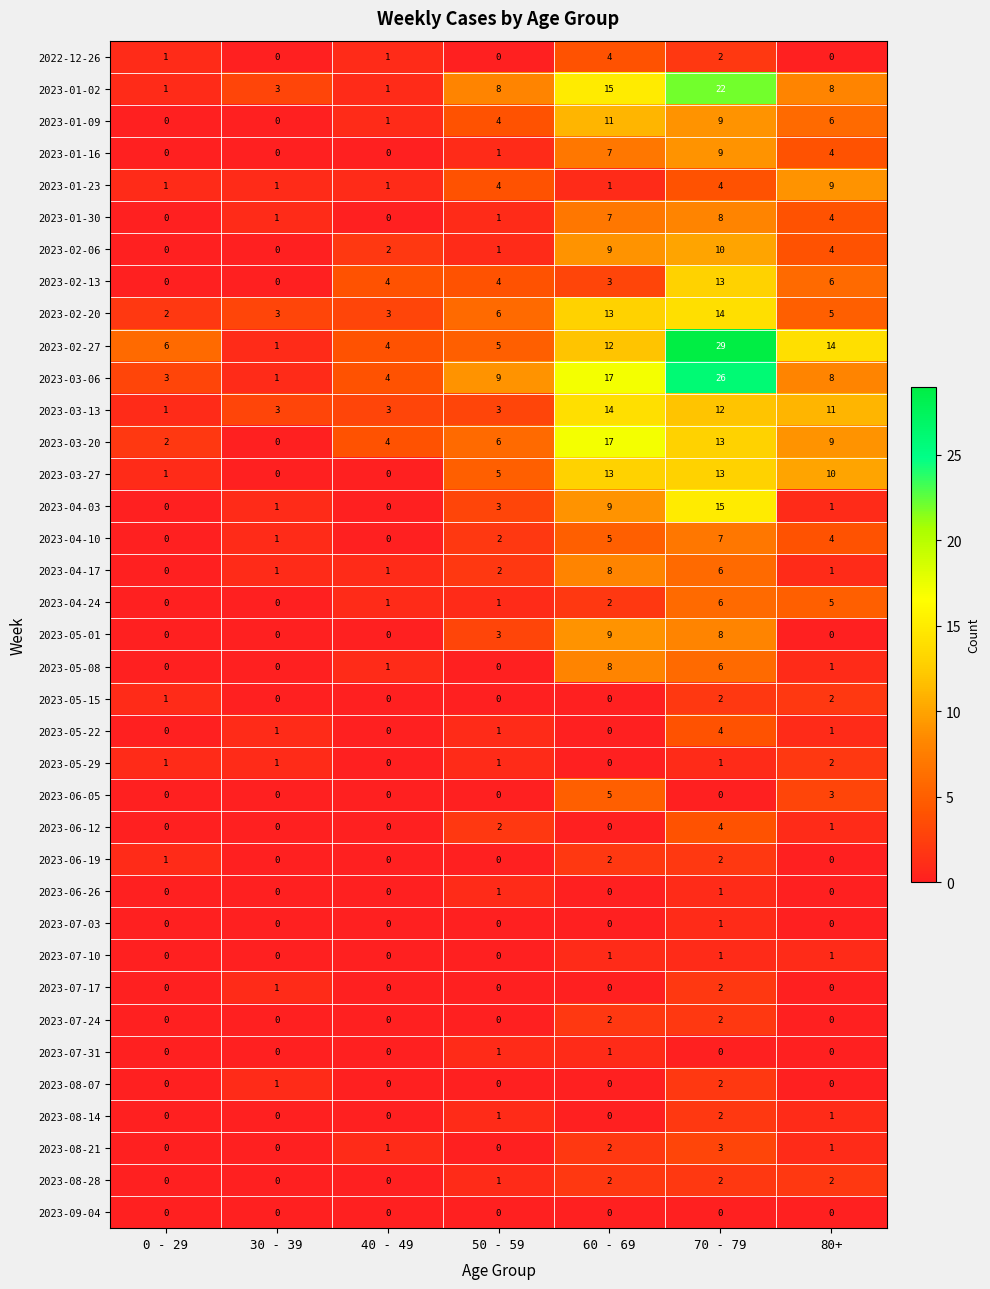

At how many categories does at least one series exceed 26?

1